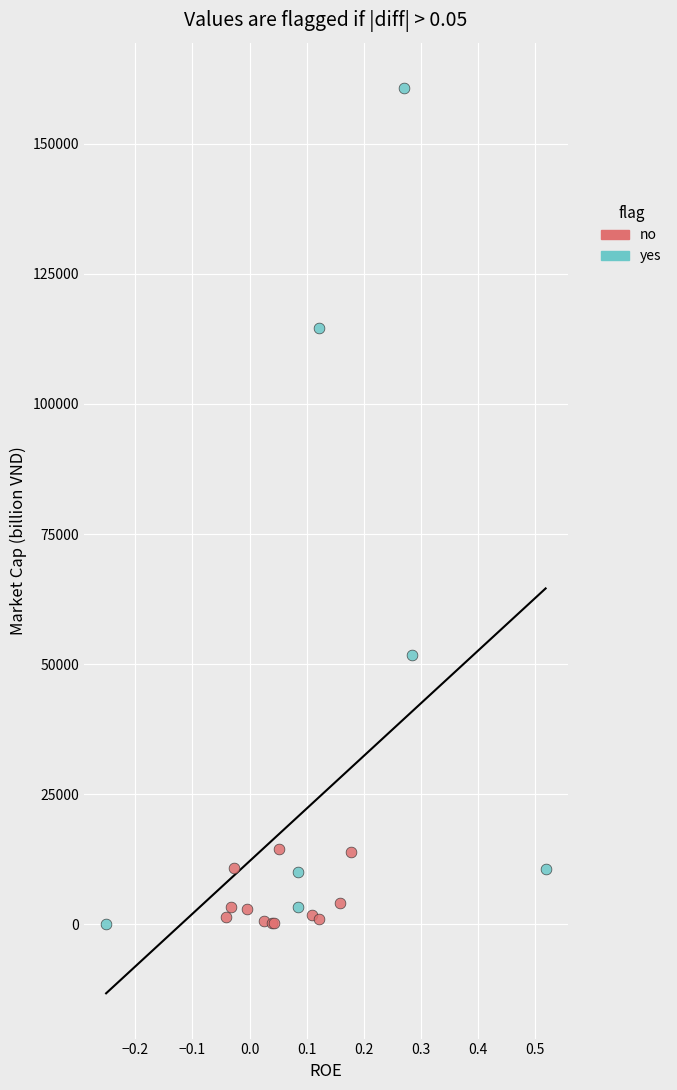

Which series reaches the maximum Y coordinate?

yes